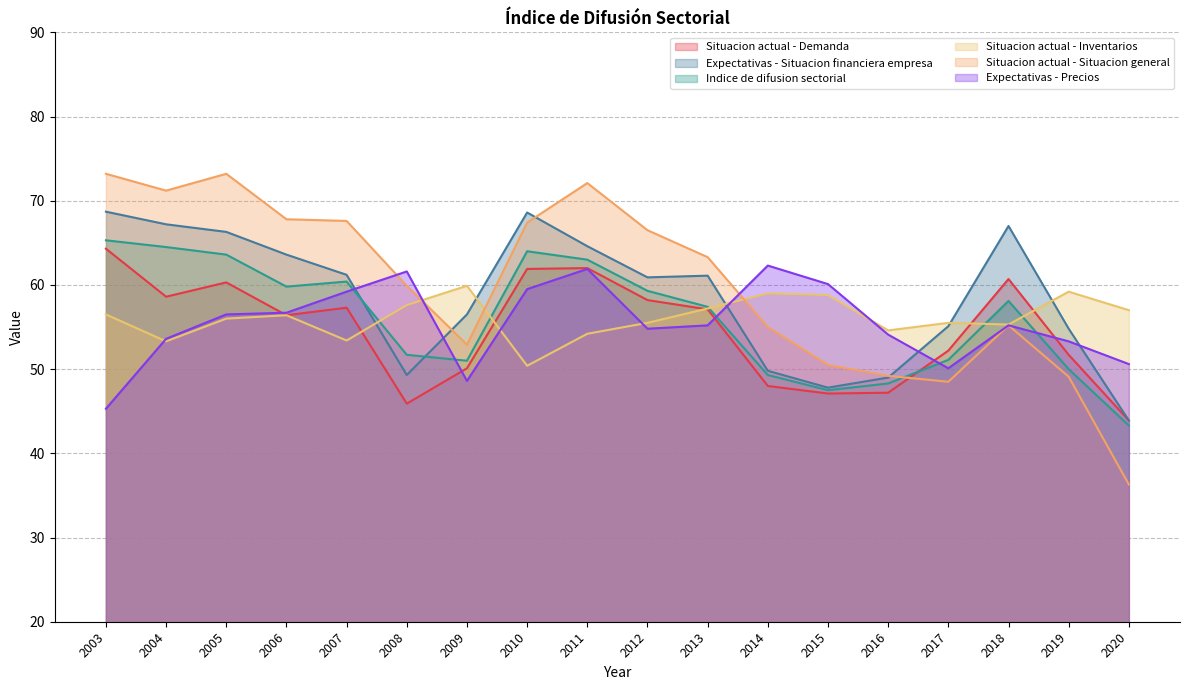

How many series are shown in this chart?

6